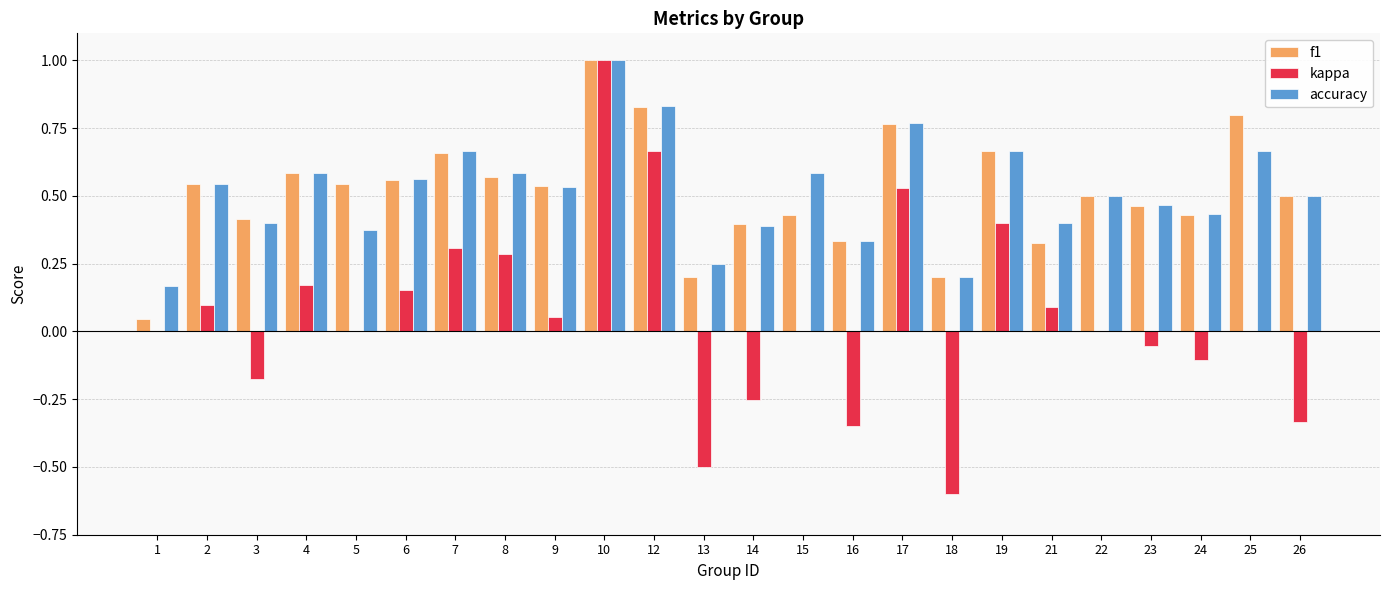

Is the value of f1 at 5 greater than the value of kappa at 26?

Yes